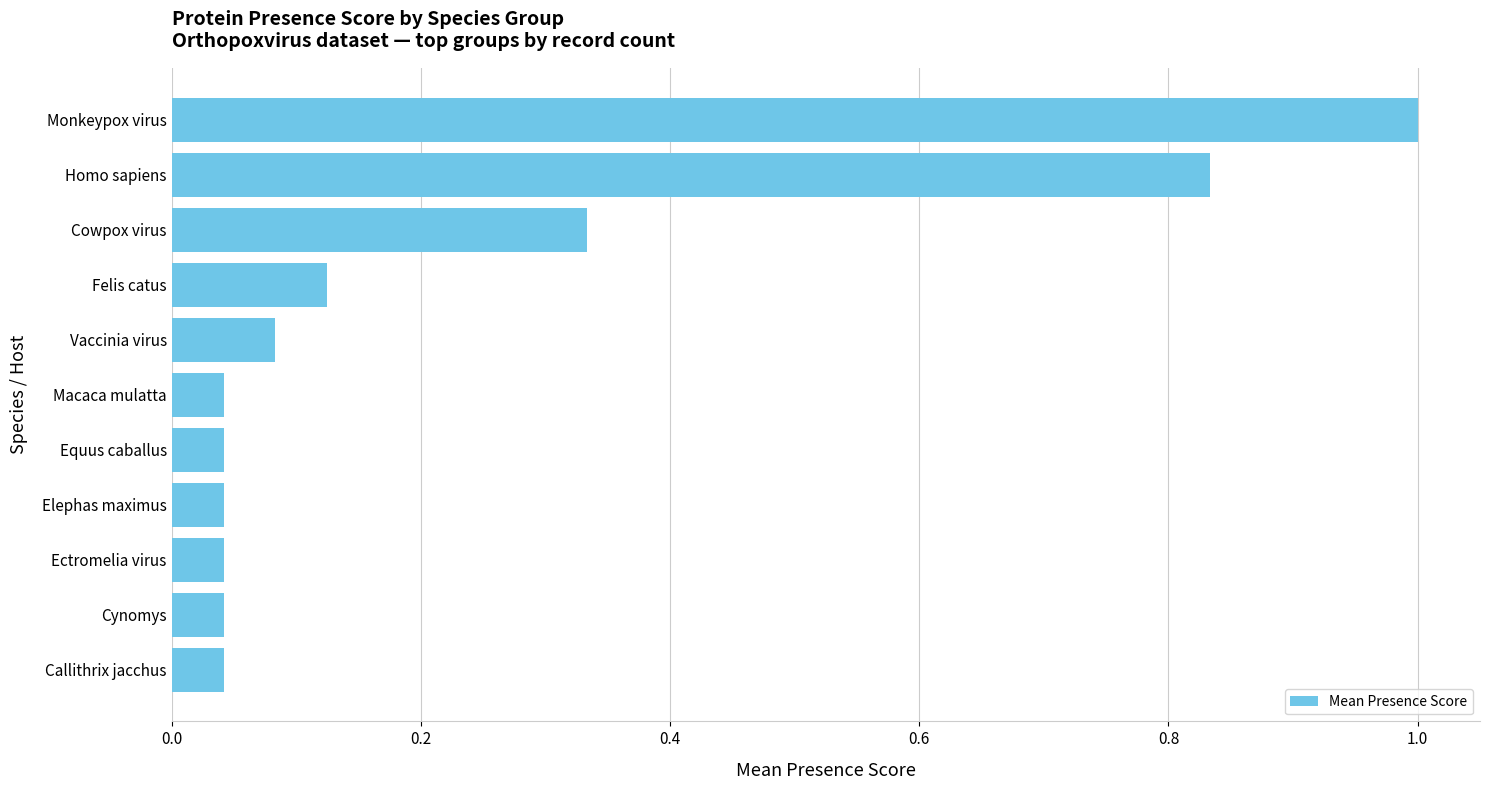

What is the sum of the values at Callithrix jacchus and Monkeypox virus?

1.0